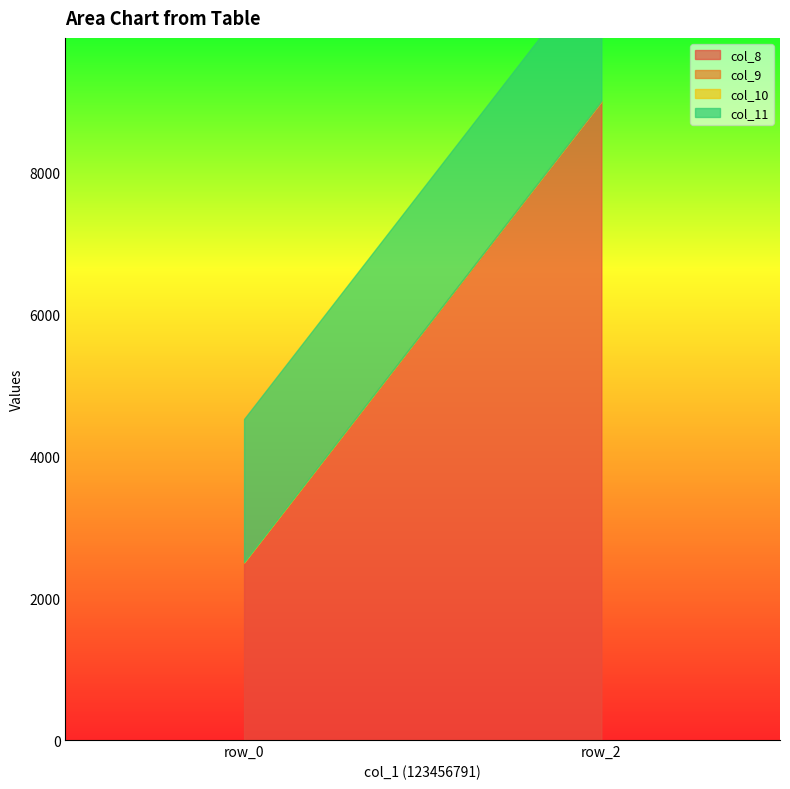

Reading left to right, what are all the values shown in this chart?

col_8: row_0=2500	row_2=9000
col_9: row_0=5	row_2=5
col_10: row_0=4	row_2=4
col_11: row_0=2018	row_2=2018